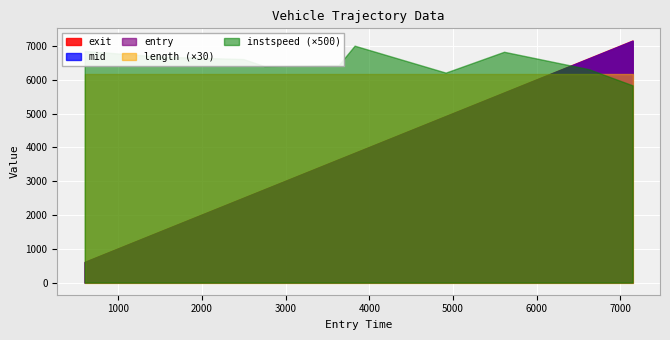

What is the sum of the exit values at 4 and 7?

9277.1